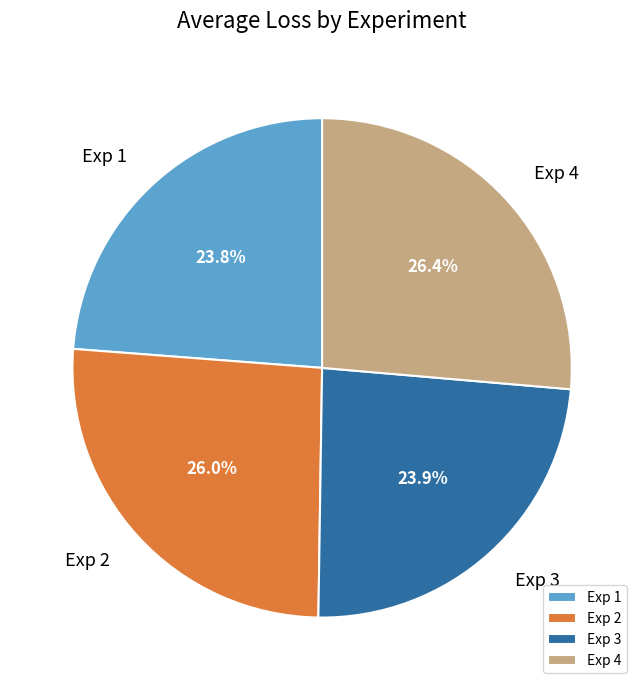

How many slices are in this pie chart?

4